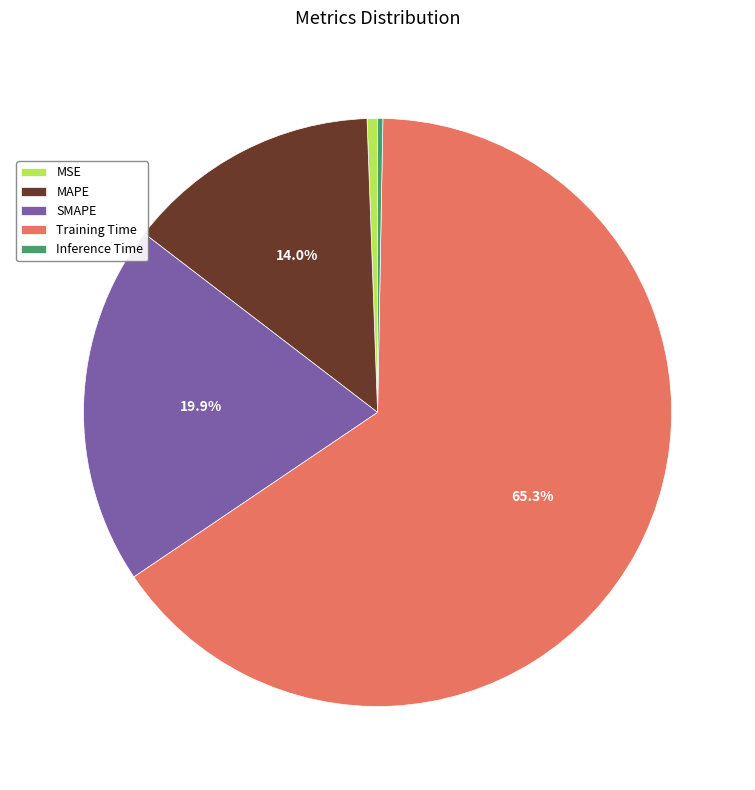

Which category has the biggest portion of the pie?

Training Time